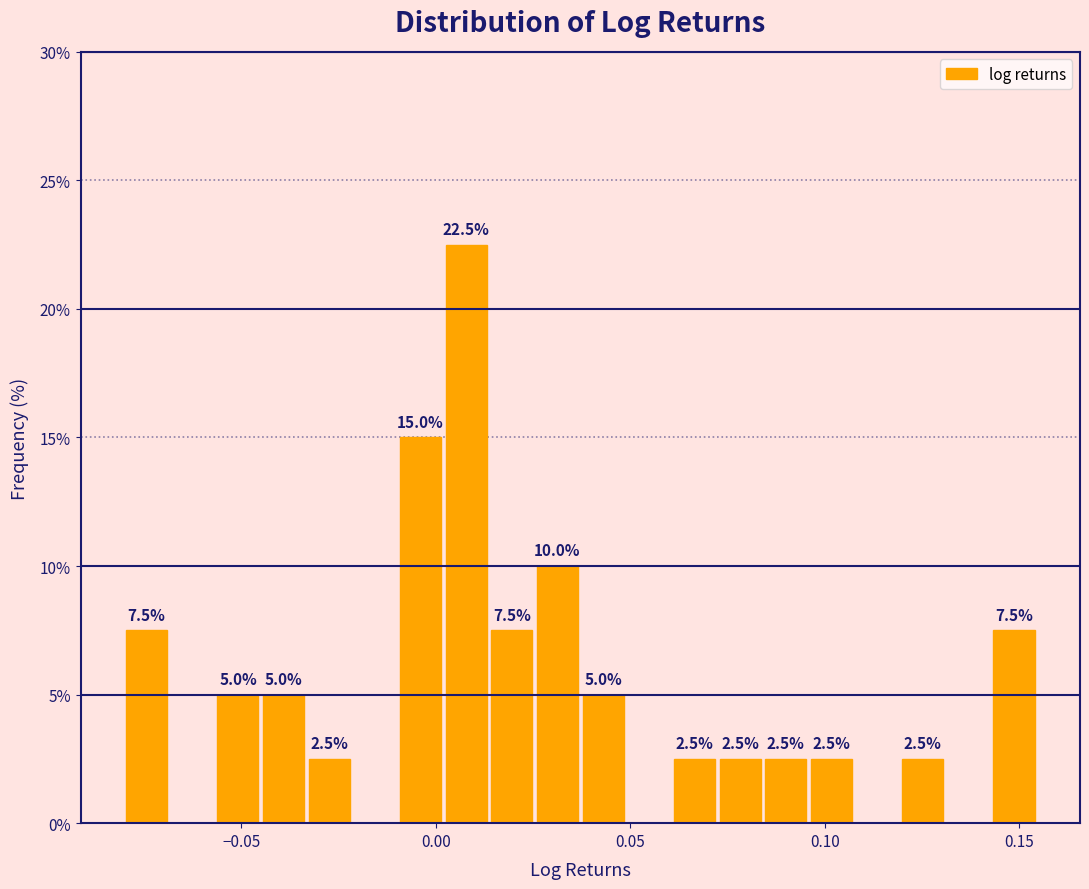

Read against the x-axis, roughly where is the centre of the tallest bar?

0.010